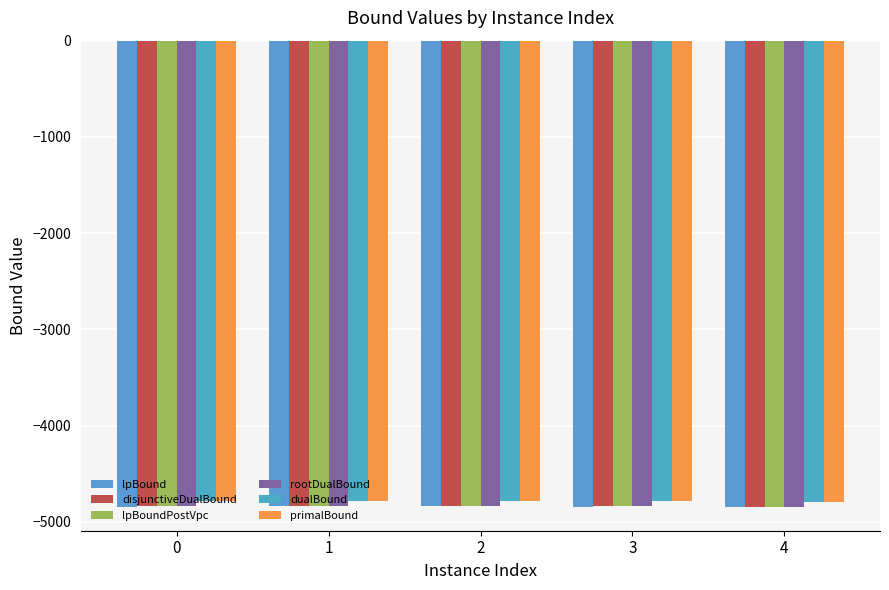

Which series changed the most between 0 and 3?

rootDualBound